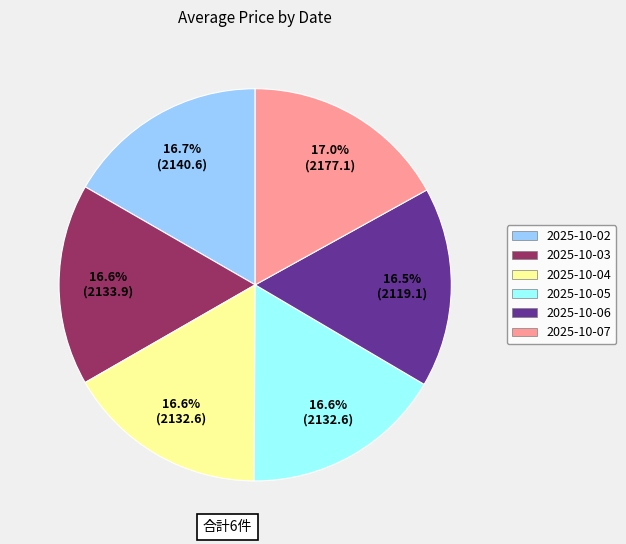

Approximately how many times larger is the value at 2025-10-06 compared to 2025-10-07?

1.0